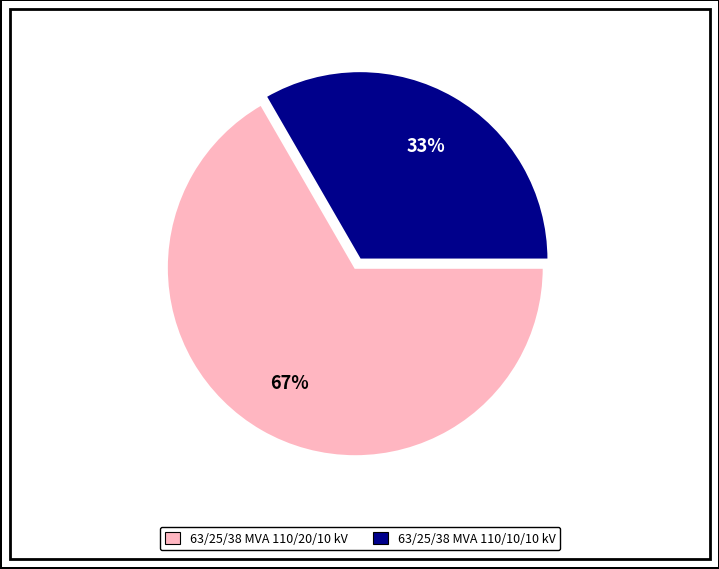

To the nearest percent, what is the combined percentage of 63/25/38 MVA 110/10/10 kV and 63/25/38 MVA 110/20/10 kV?

100%